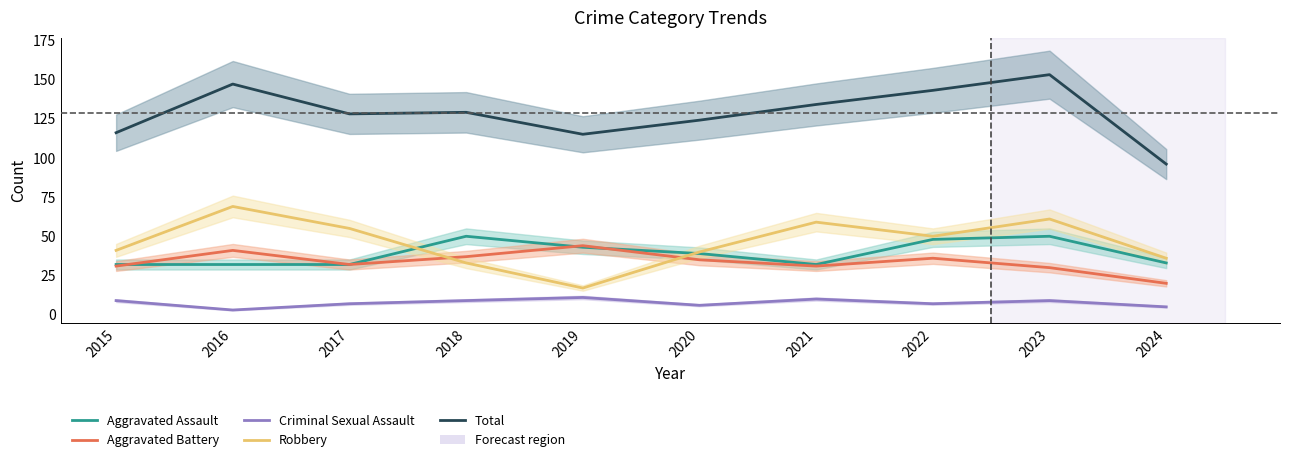

How many interior local peaks does the Robbery series have?

3